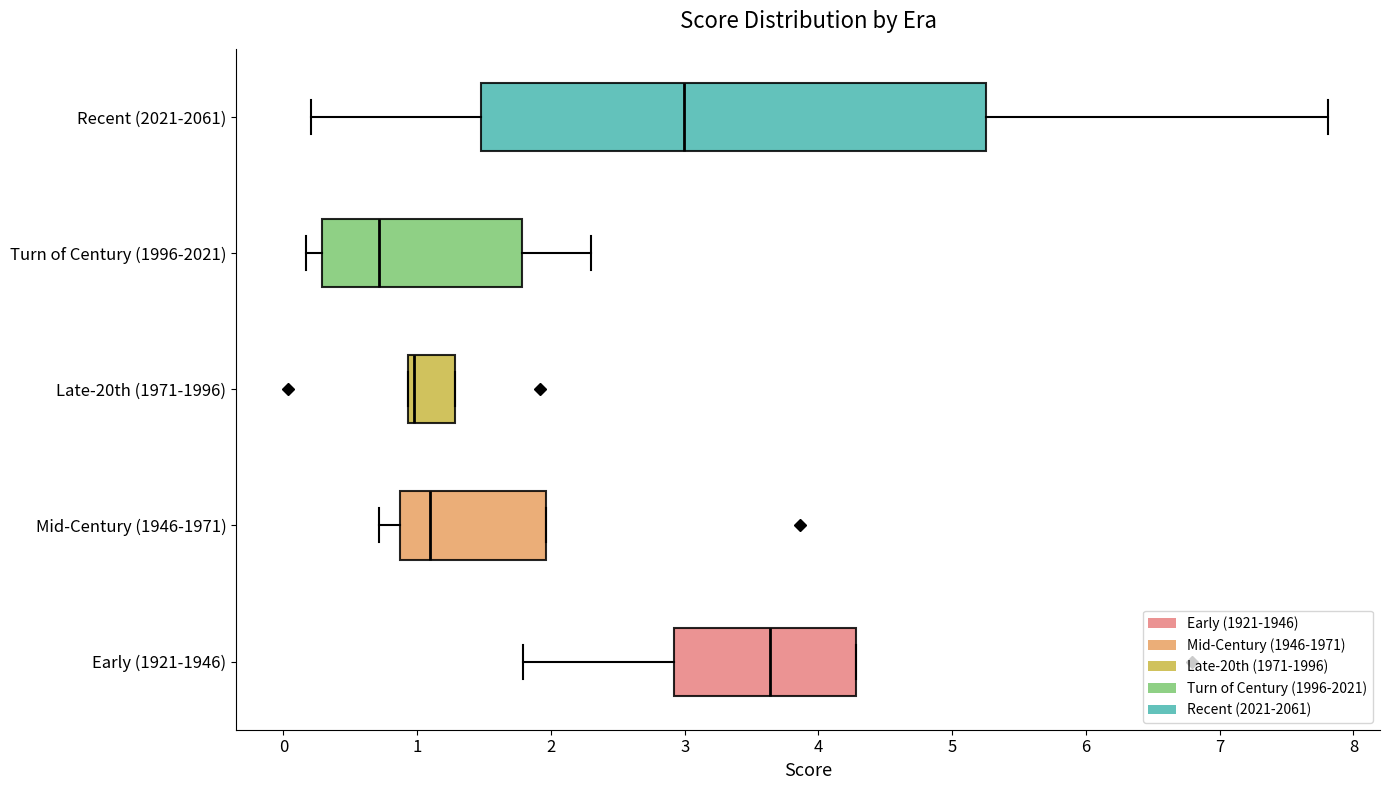

Reading bottom to top, read every box against the x-axis: the position of its median line, the range the box covers, and the ends of its whiskers. The values are not printed on the chart, so give them approximately, as read against the axis.

Early (1921-1946): median 3.6, box 2.9 to 4.3, whiskers 1.8 to 4.3
Mid-Century (1946-1971): median 1.1, box 0.9 to 2.0, whiskers 0.7 to 2.0
Late-20th (1971-1996): median 1.0, box 0.9 to 1.3, whiskers 0.9 to 1.3
Turn of Century (1996-2021): median 0.7, box 0.3 to 1.8, whiskers 0.2 to 2.3
Recent (2021-2061): median 3.0, box 1.5 to 5.3, whiskers 0.2 to 7.8